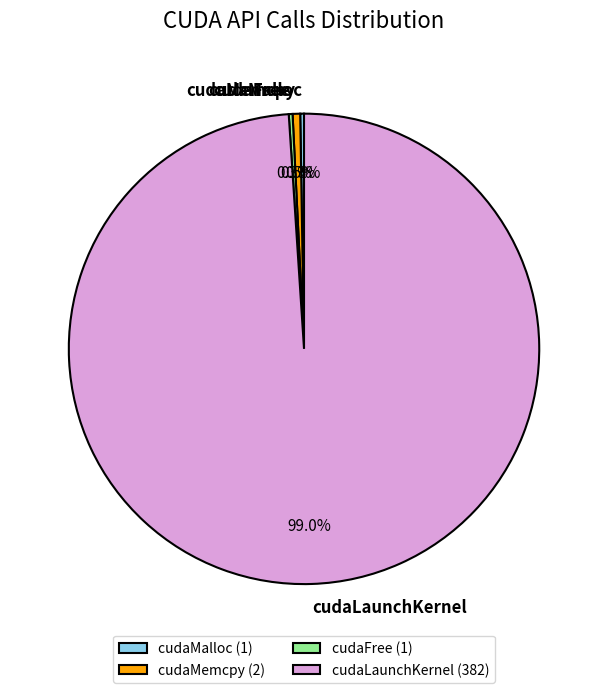

The cudaLaunchKernel slice represents 93% of the pie. True or false?

False